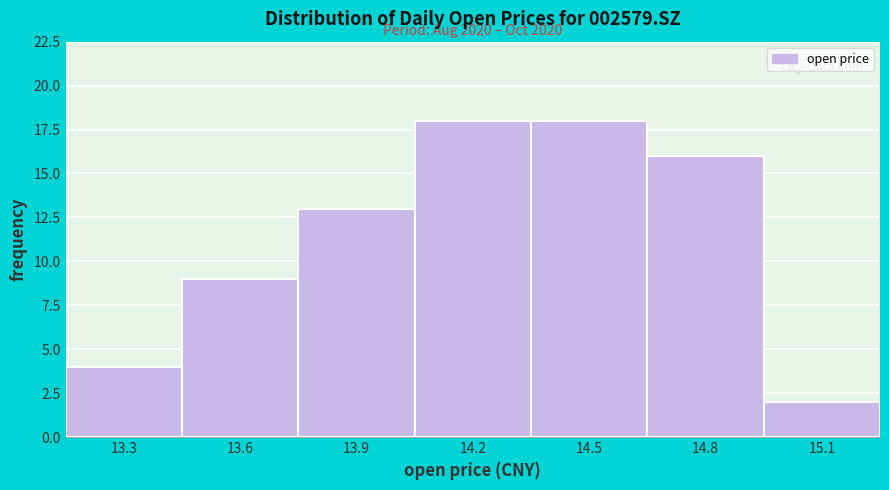

Reading left to right, transcribe all the data shown in this chart.

13.3=4	13.6=9	13.9=13	14.2=18	14.5=18	14.8=16	15.1=2